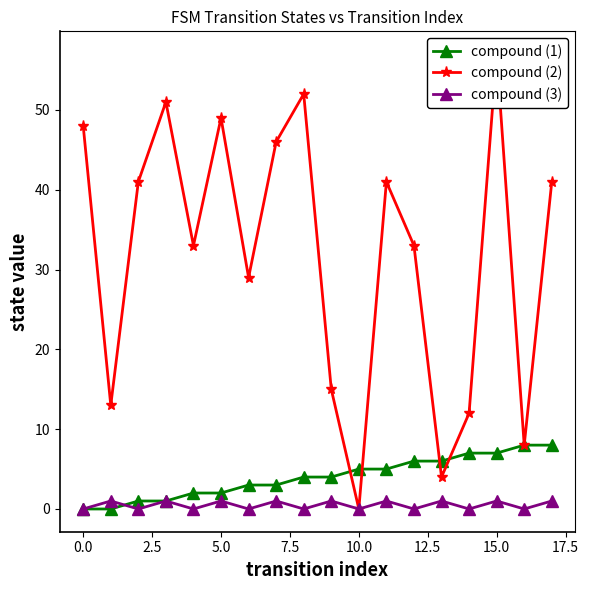

The compound (3) series shows 0 at 5.0. True or false?

False